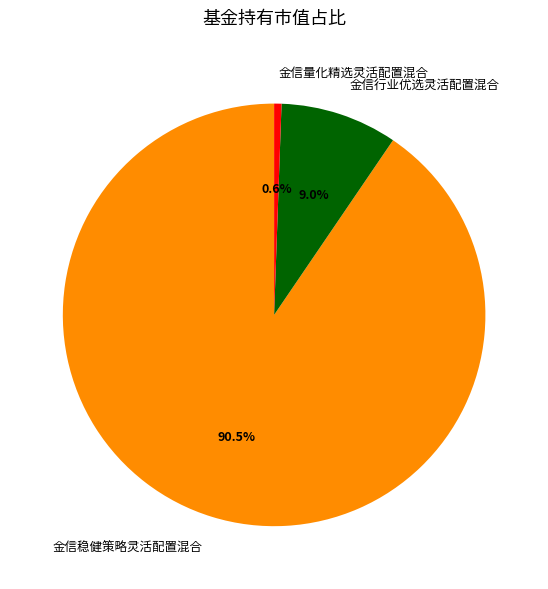

Does any single category account for the majority?

Yes